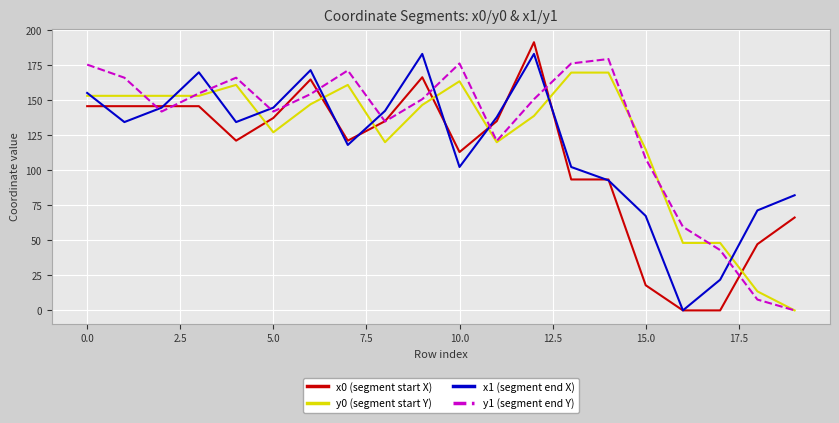

True or false: x1 (segment end X) and y1 (segment end Y) cross at least once.

True